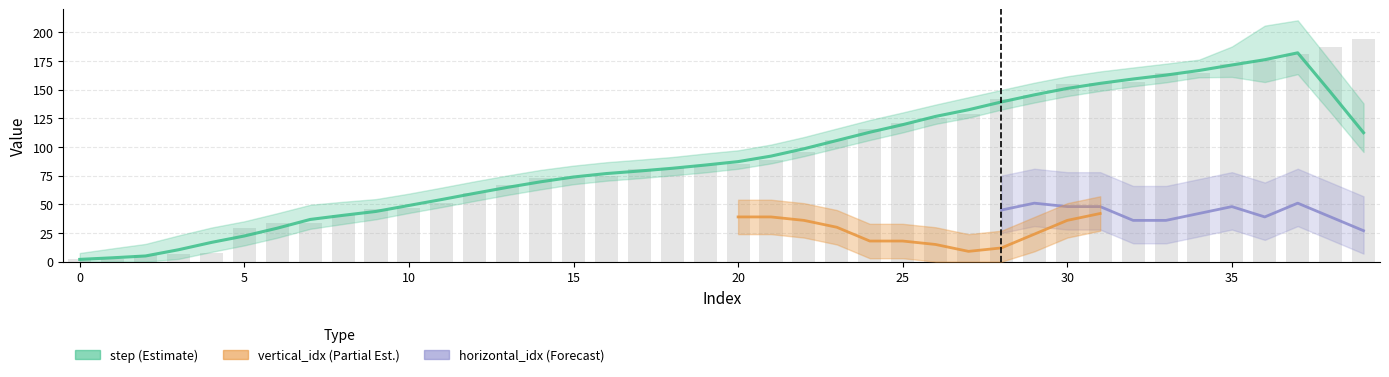

Count the number of categories in the chart.

40